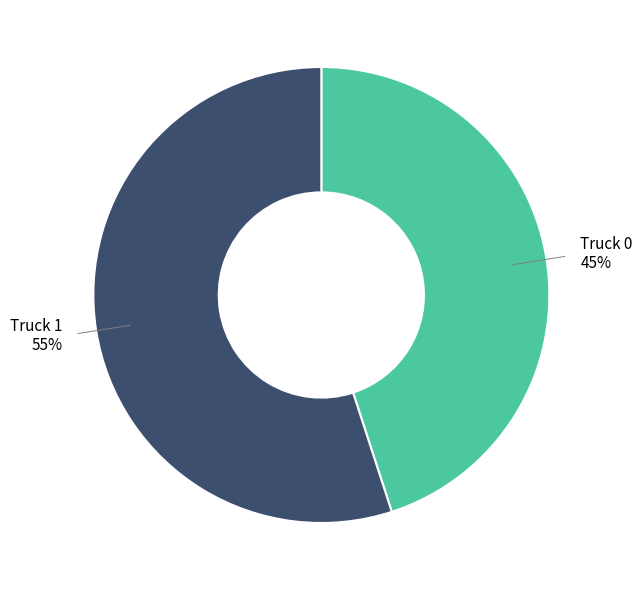

To the nearest percent, what is the average slice percentage?

50%